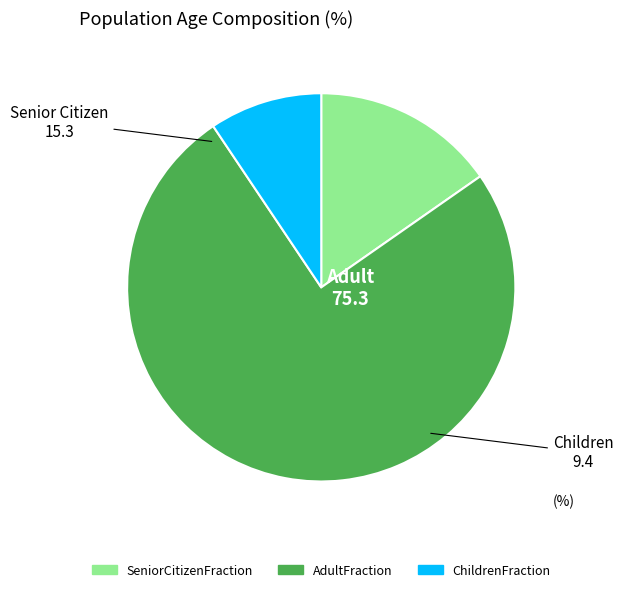

Is the sum of AdultFraction and SeniorCitizenFraction greater than half?

Yes